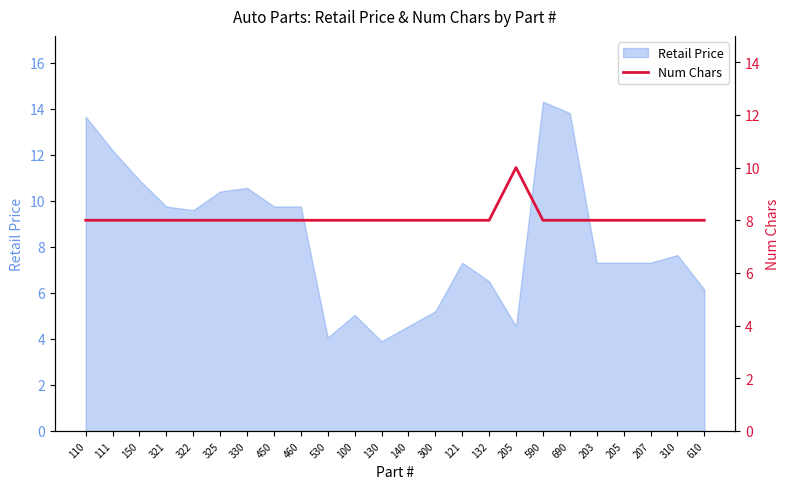

True or false: the data has more than 2 interior local peaks.

False